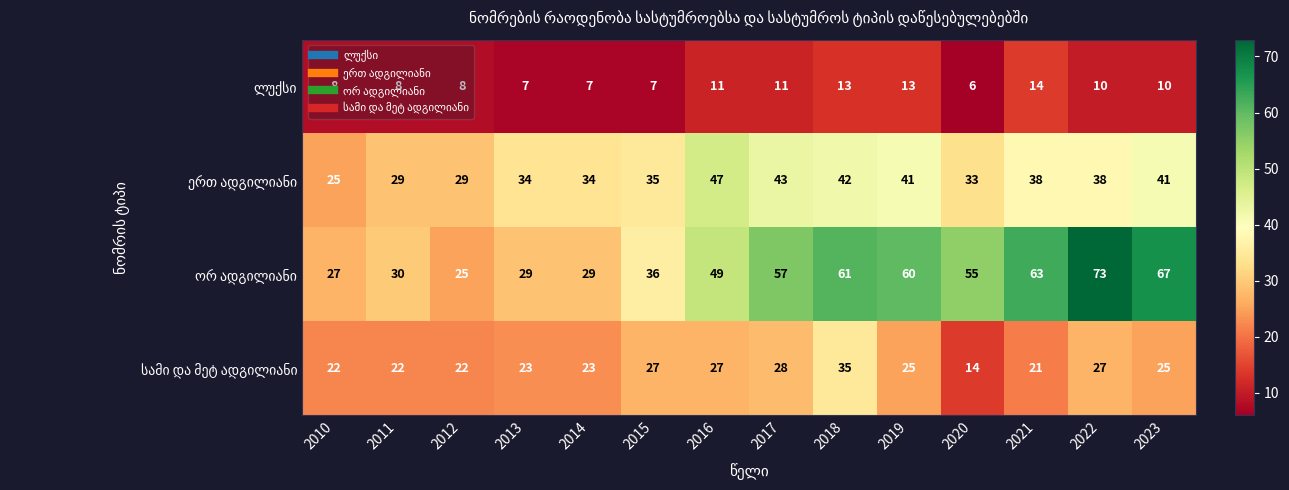

Which category has the lowest value across all series?

2020